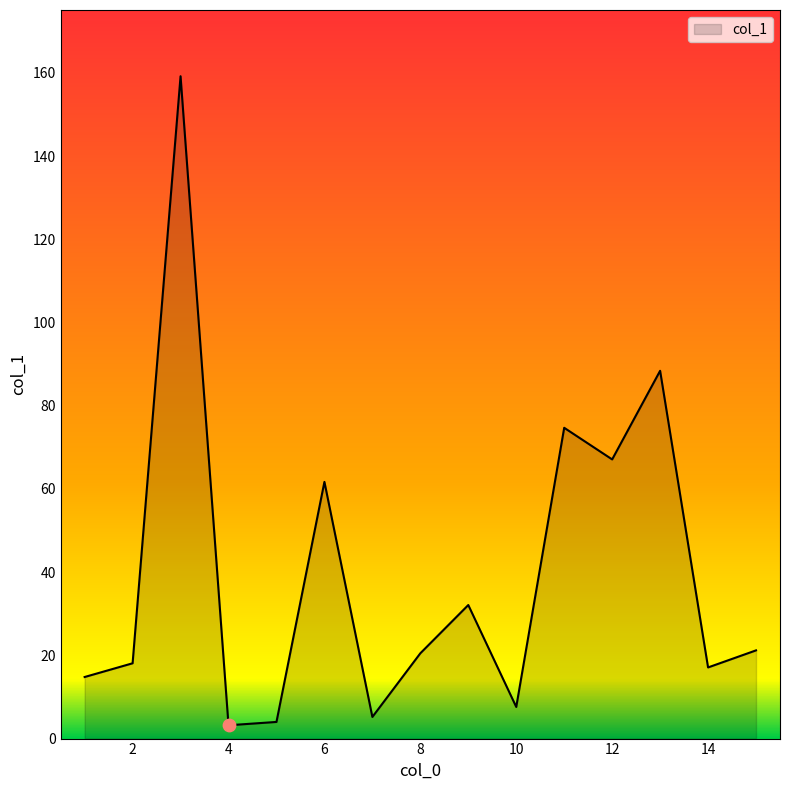

What is the maximum value shown in the chart?

159.2